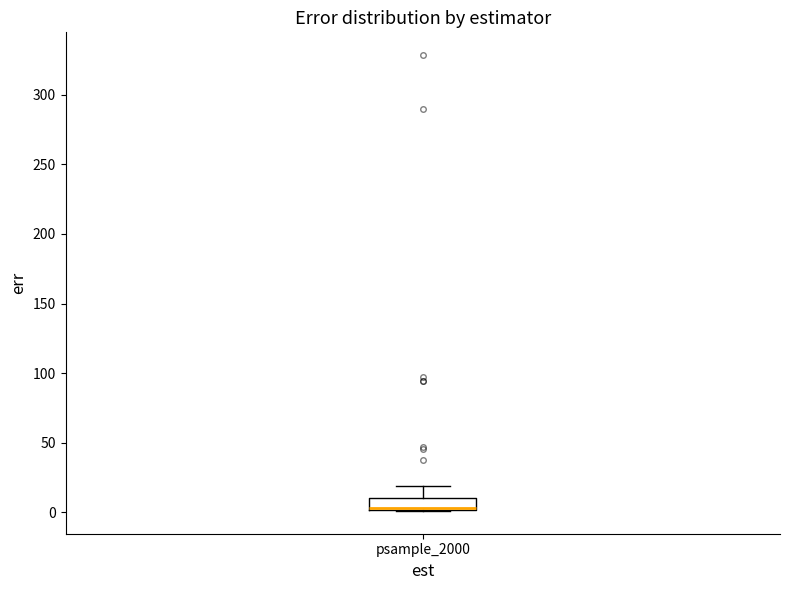

Read this box plot against the y-axis: the position of the median line, the range covered by the box, and the ends of both whiskers. The values are not printed on the chart, so give them approximately, as read against the axis.

median 5, box 0 to 10, whiskers 0 to 20